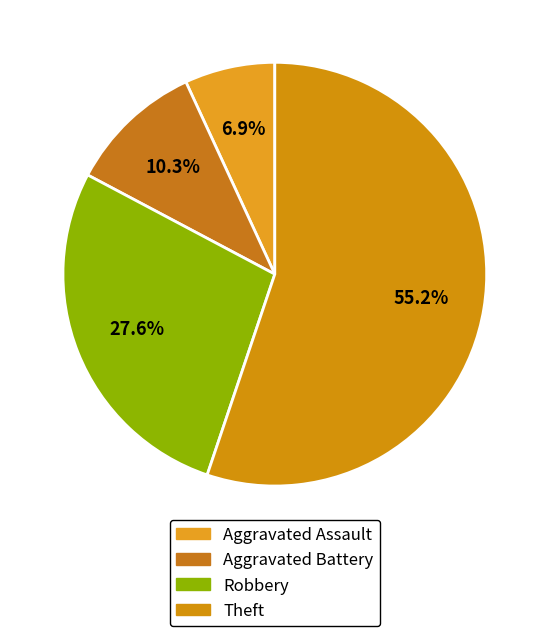

Which slice is the smallest?

Aggravated Assault